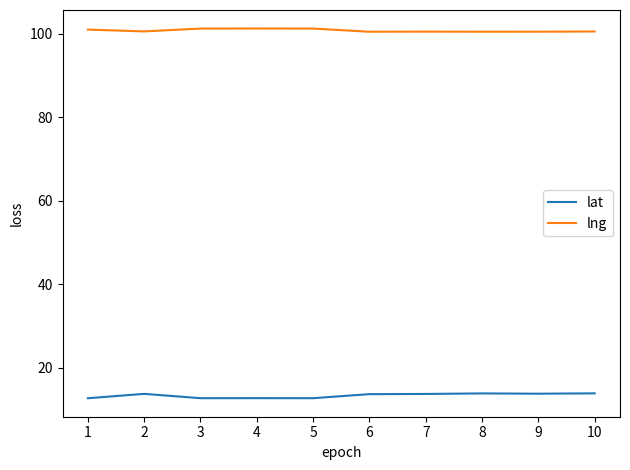

What is the difference between the highest and lowest values at 1?

88.3